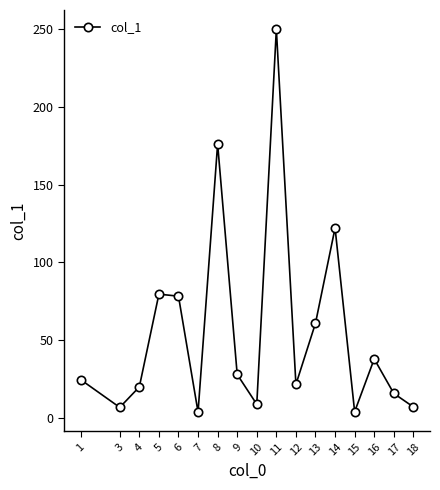

The chart shows a value of 60.9 at 13. True or false?

True